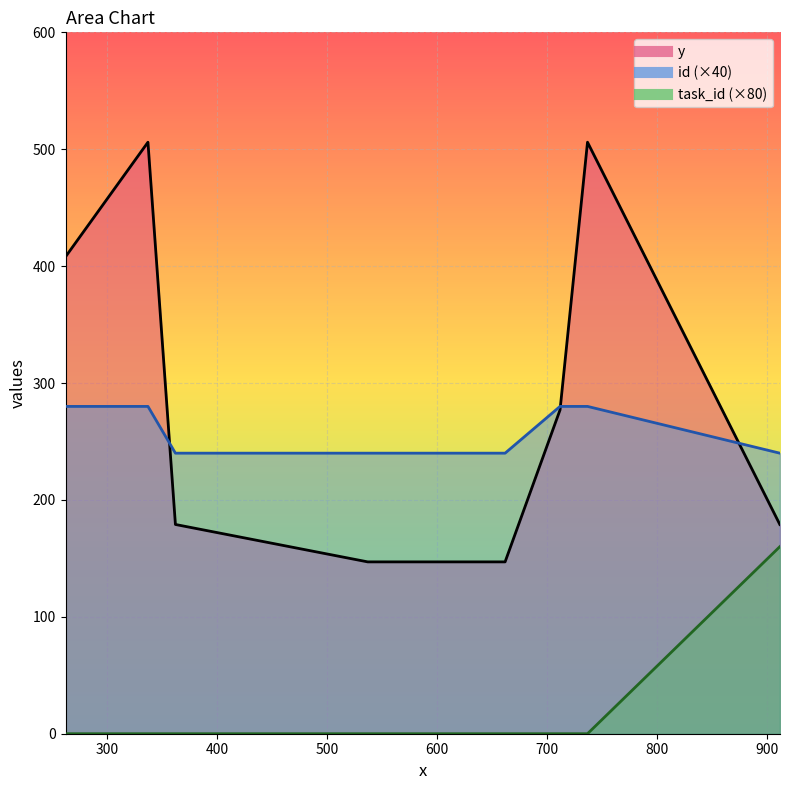

What is the value of the y point at the 8th from the left?

179